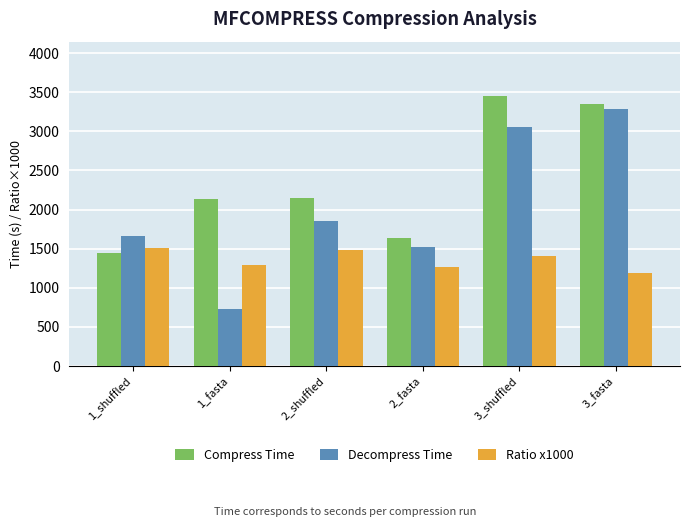

What is the difference between the maximum and minimum values in the Decompress Time series?

2558.1